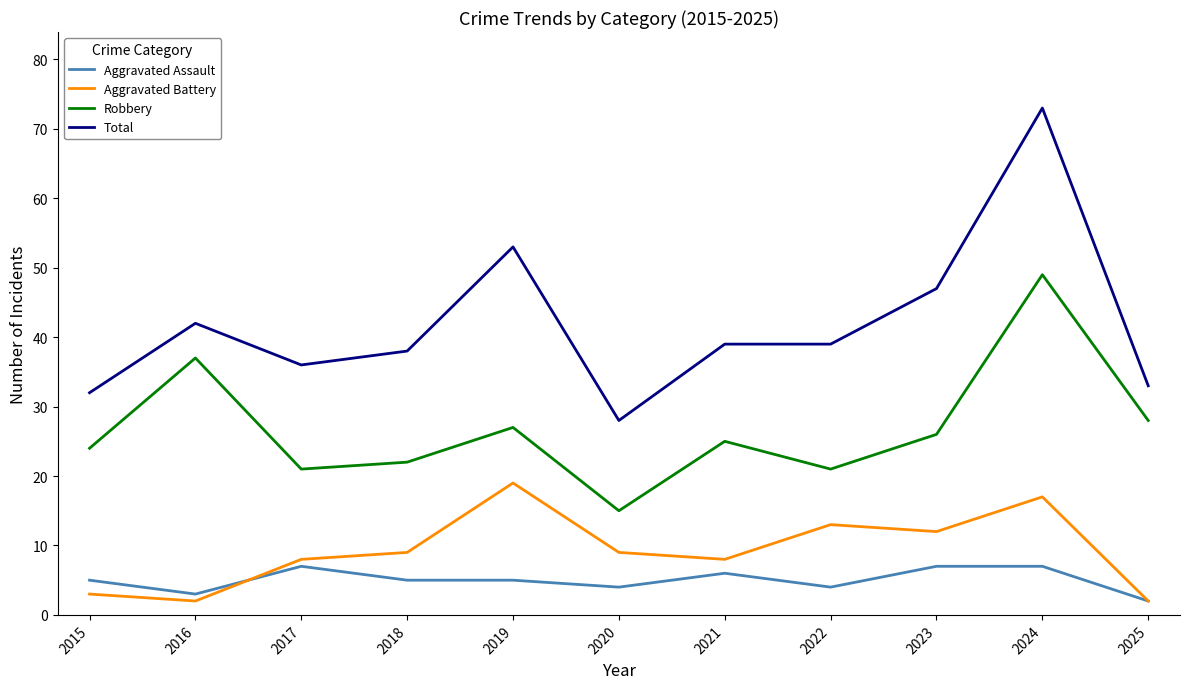

At which category does Robbery reach its first local peak?

2016